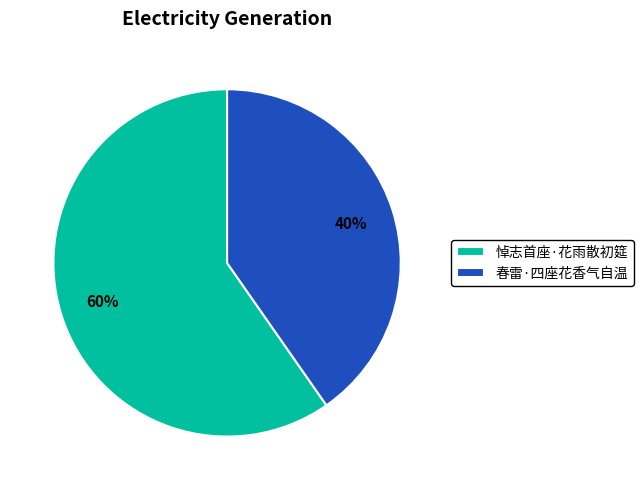

To the nearest percent, what is the combined percentage of 春雷·四座花香气自温 and 悼志首座·花雨散初筵?

100%